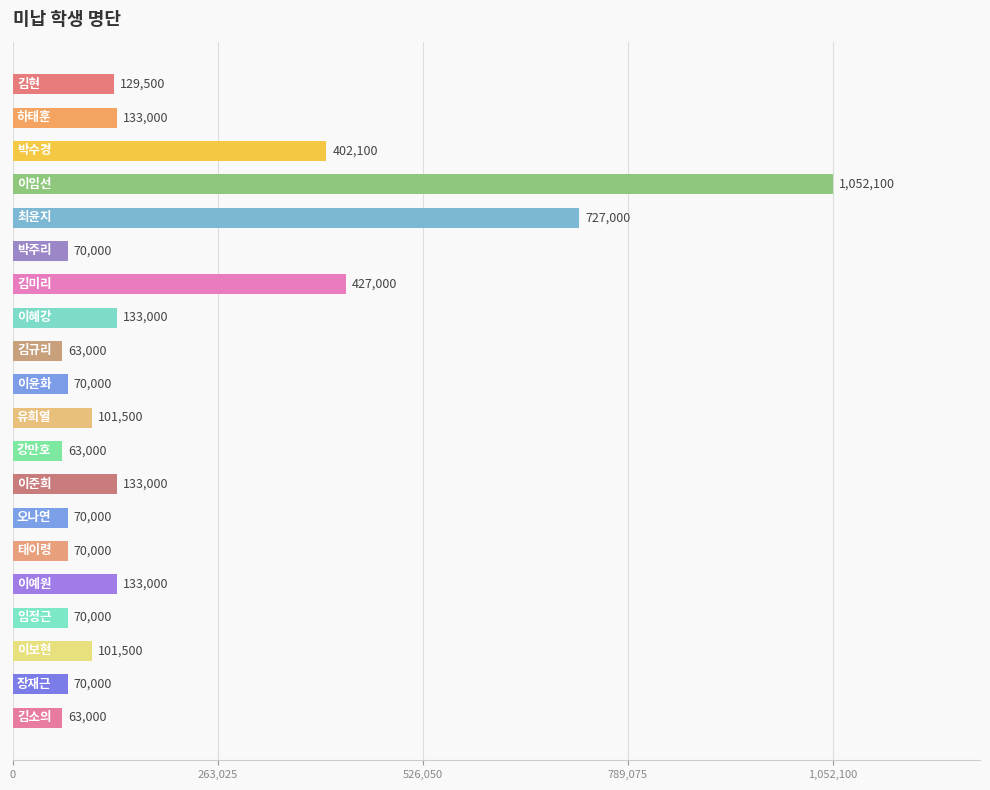

What is the sum of all values?

4081700